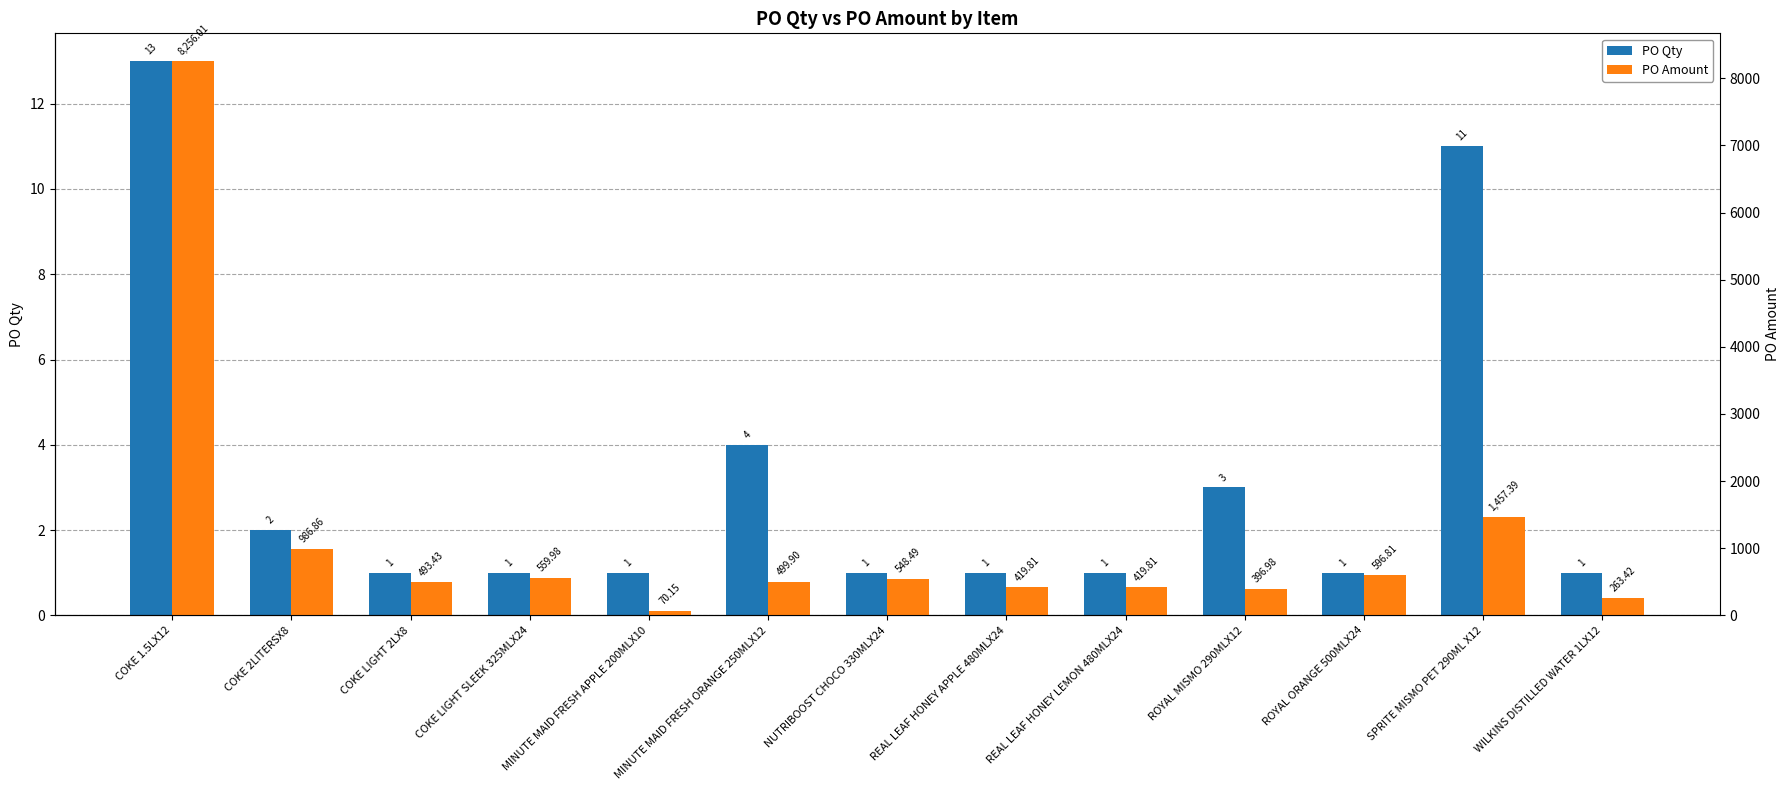

Rank the series by their maximum value, from highest to lowest.

PO Amount, PO Qty